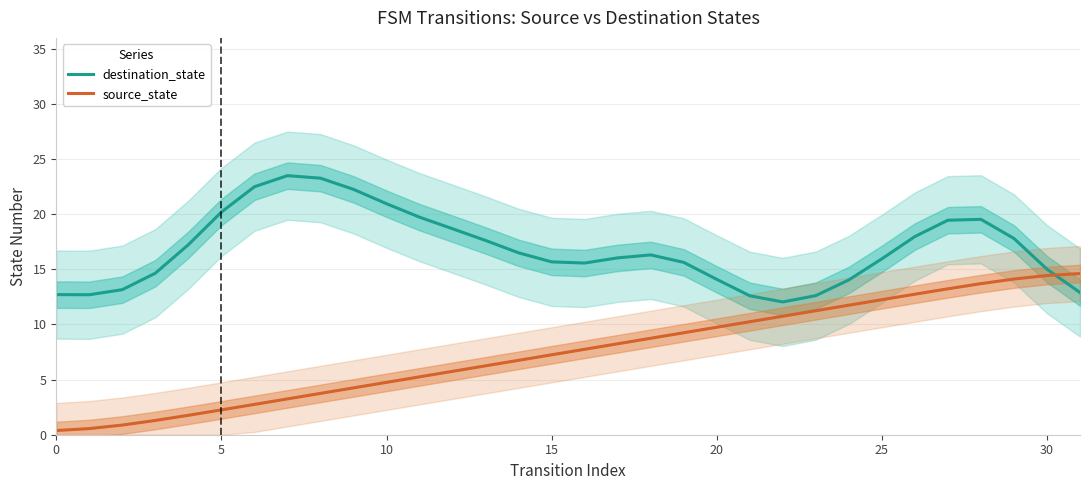

What is the average value of the source_state series?

7.5